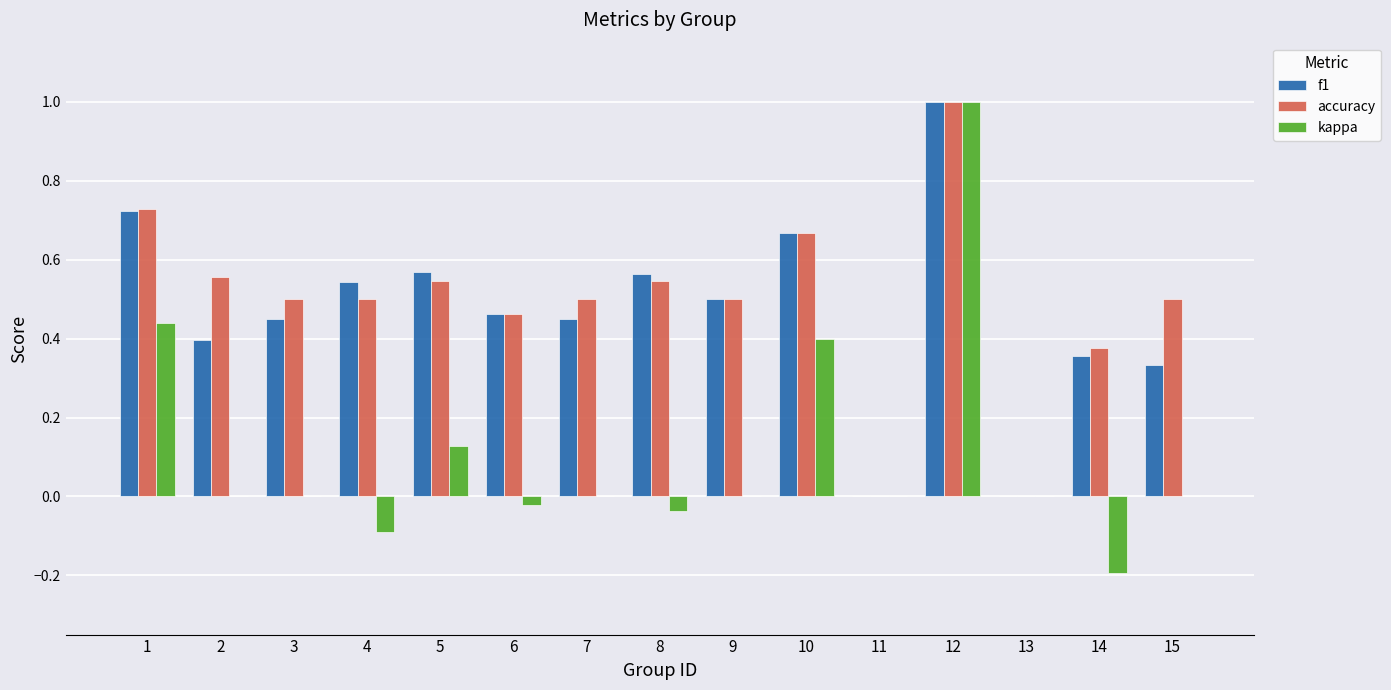

What are all the series names shown in the legend?

f1, accuracy, kappa